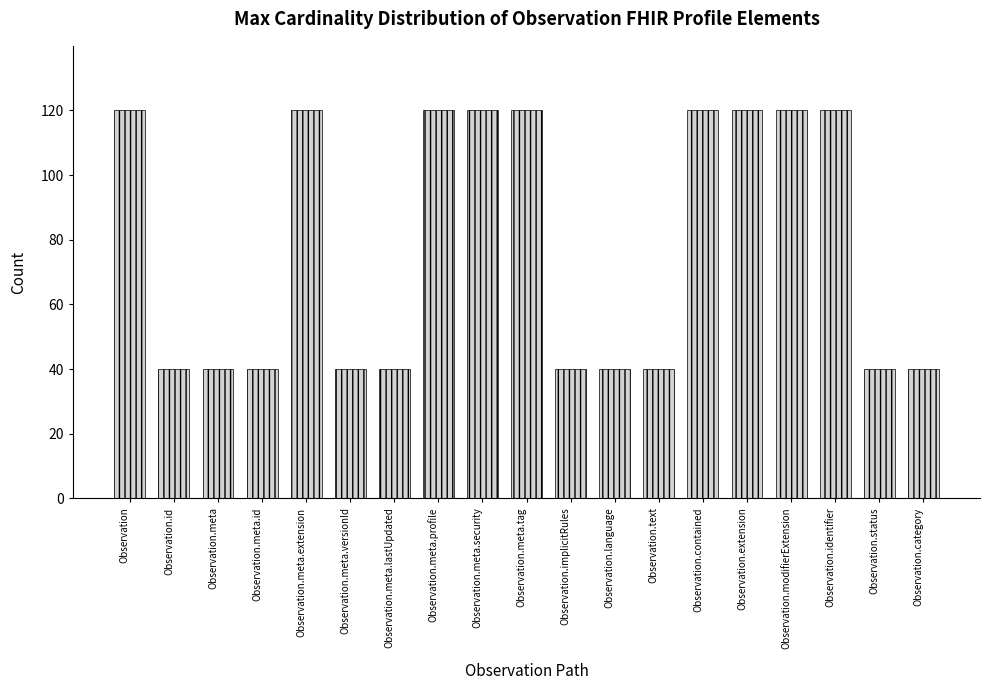

What is the sum of the values at Observation and Observation.id?

160